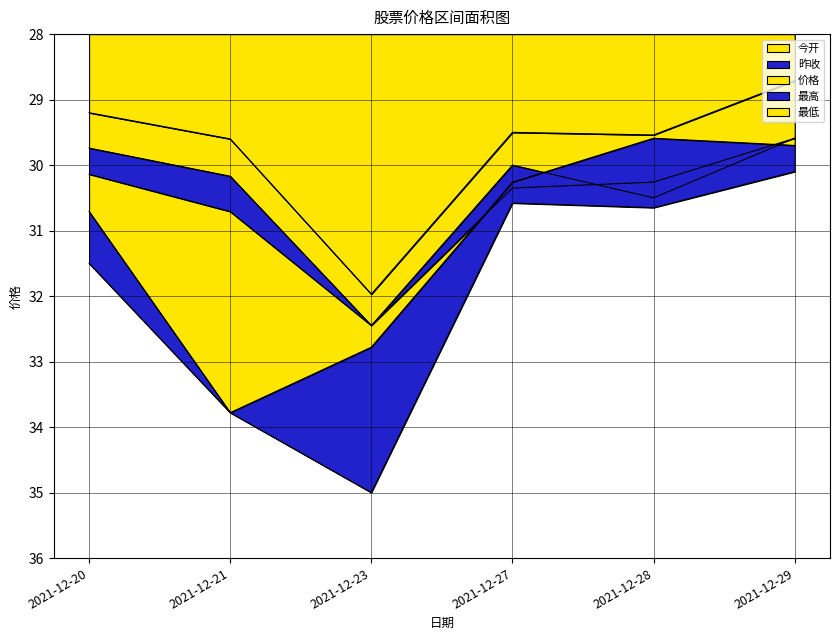

Which category has the lowest value in the 昨收 series?

2021-12-29